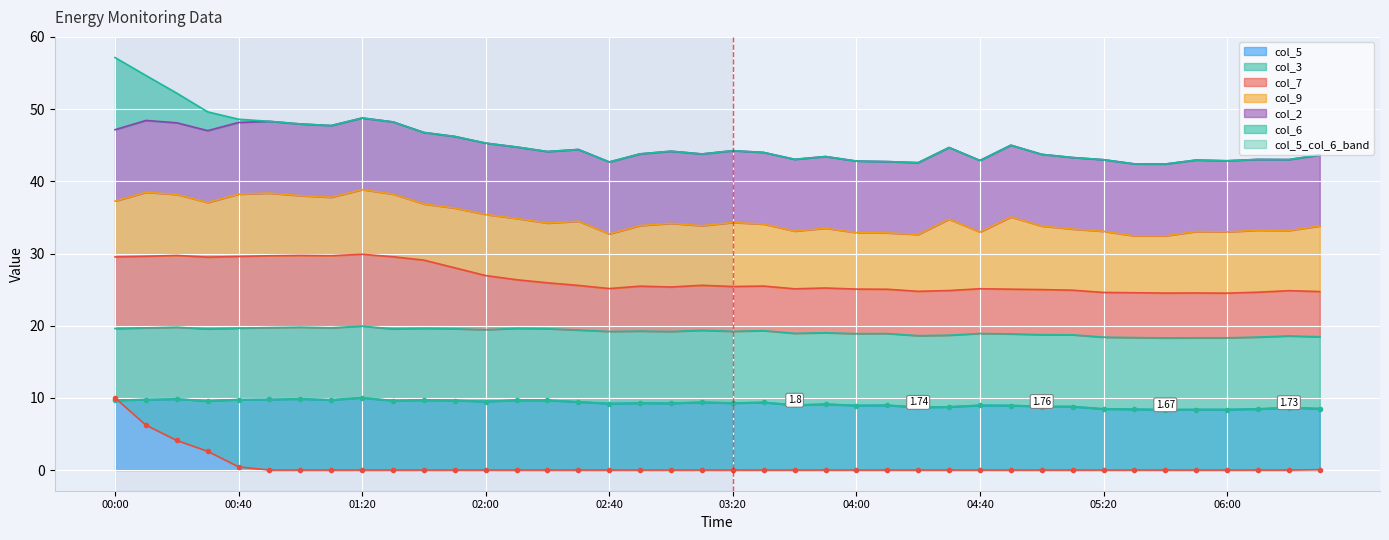

How many interior local peaks does the col_5 series have?

13